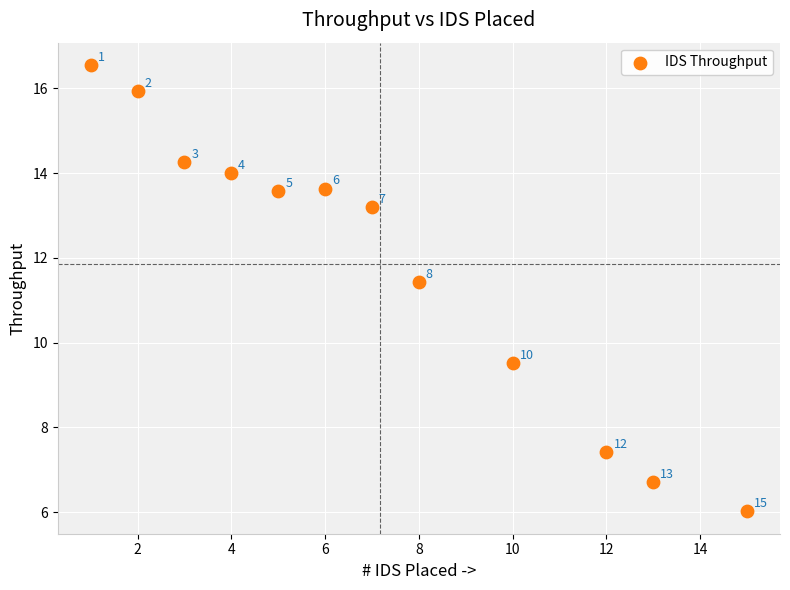

What is the range of Y values (max minus min)?

10.5